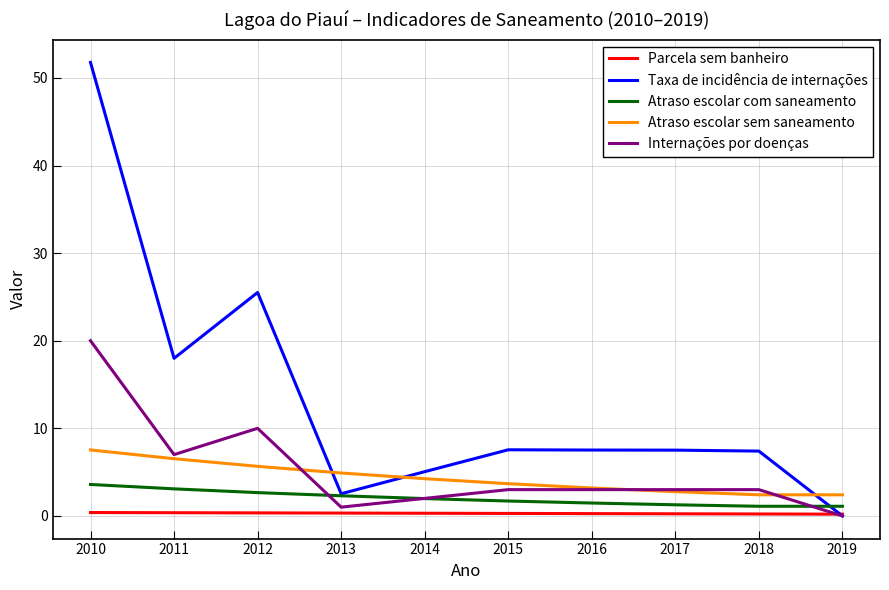

Count the number of data series in this chart.

5